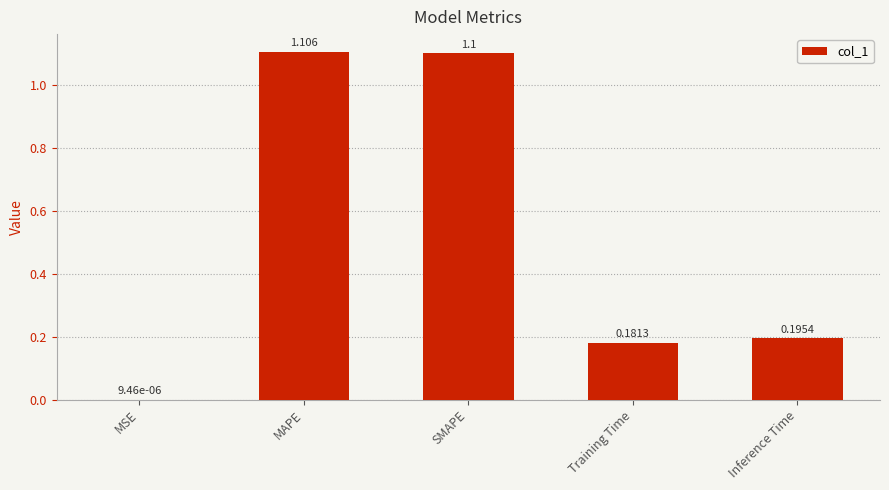

The chart shows a value of 1.7 at SMAPE. True or false?

False